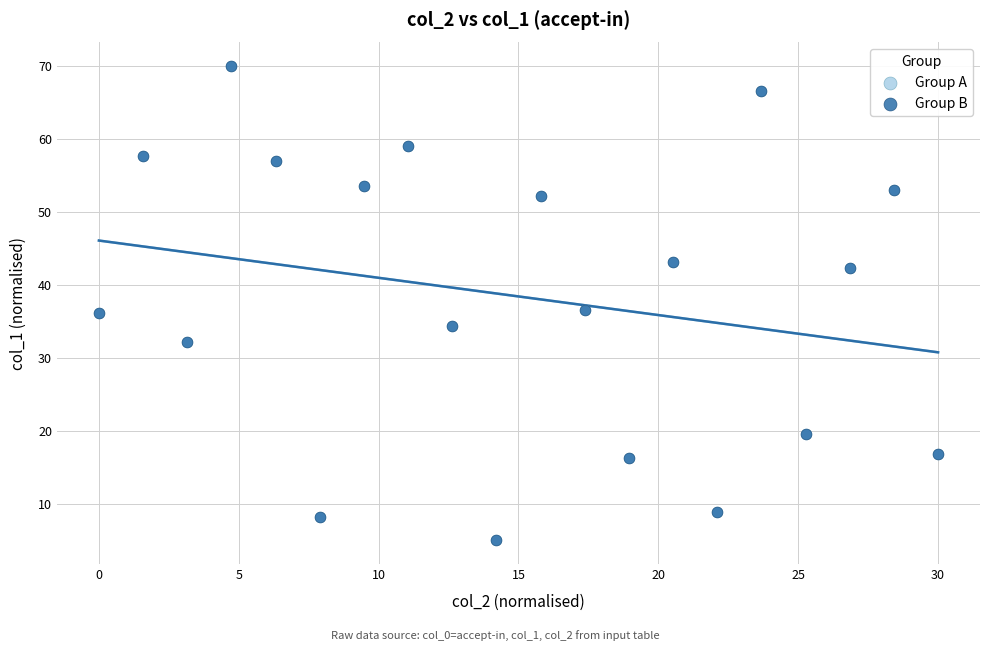

What are all the series names shown in the legend?

Group A, Group B